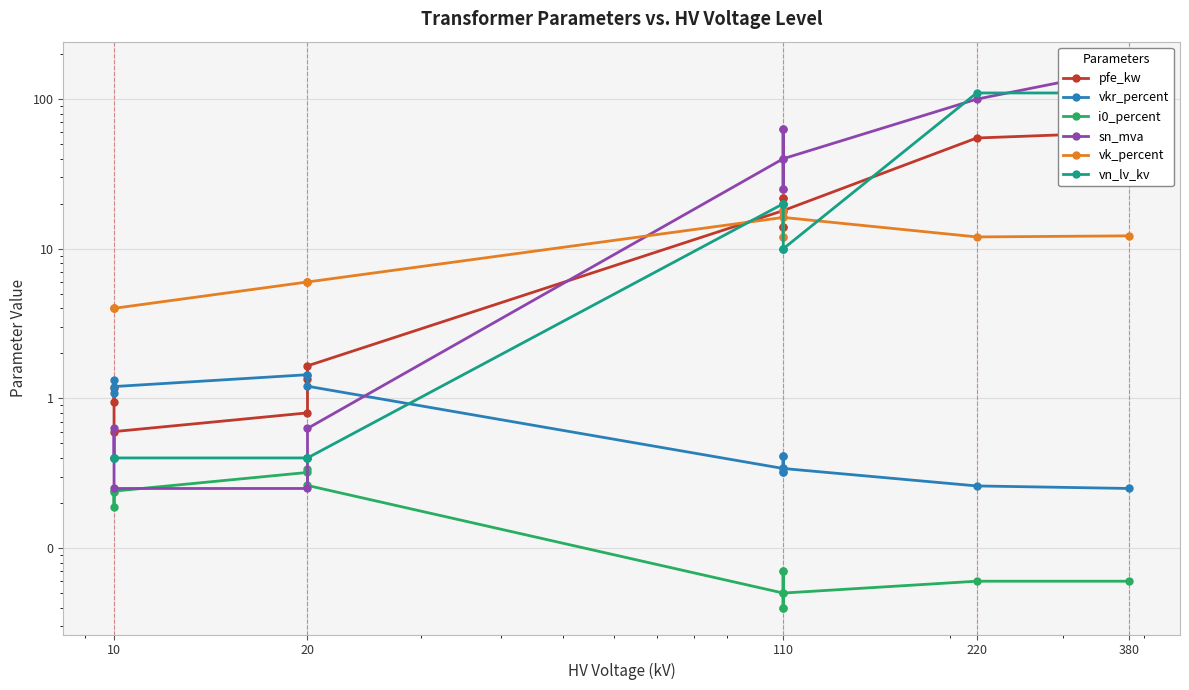

Is the value of sn_mva at 110 greater than the value of vk_percent at 20?

Yes